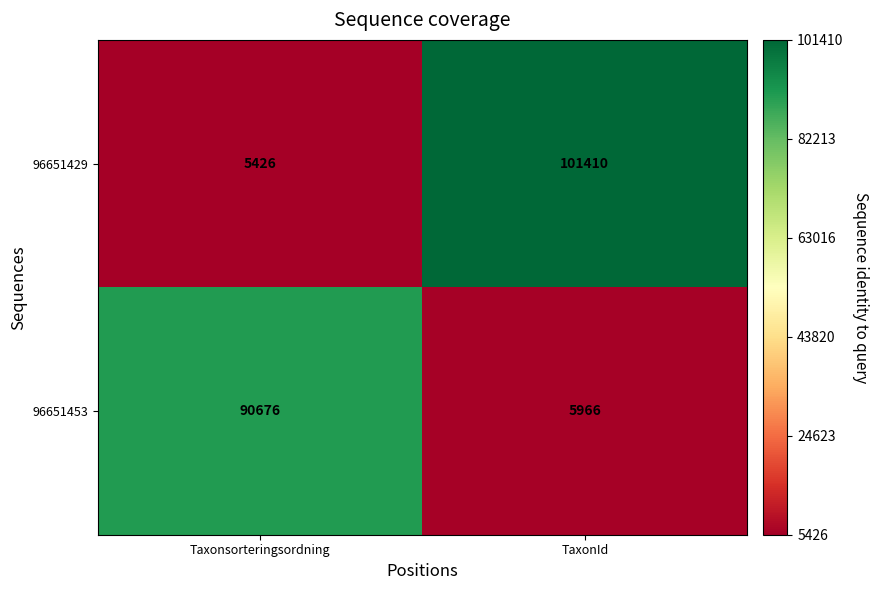

What value does the 96651429 series have at Taxonsorteringsordning, to the nearest 10?

5430